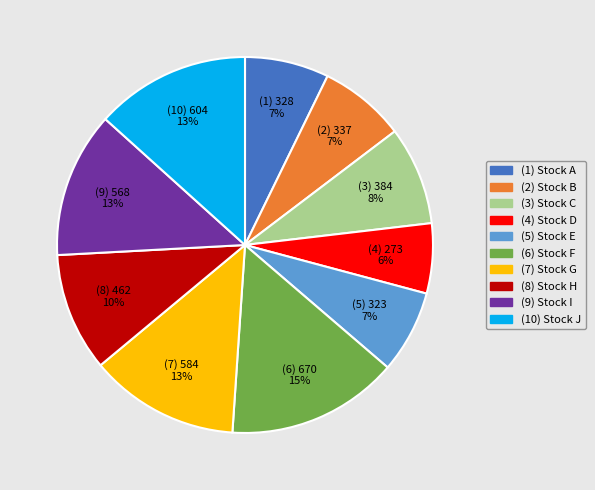

To the nearest percent, what is the average slice percentage?

10%